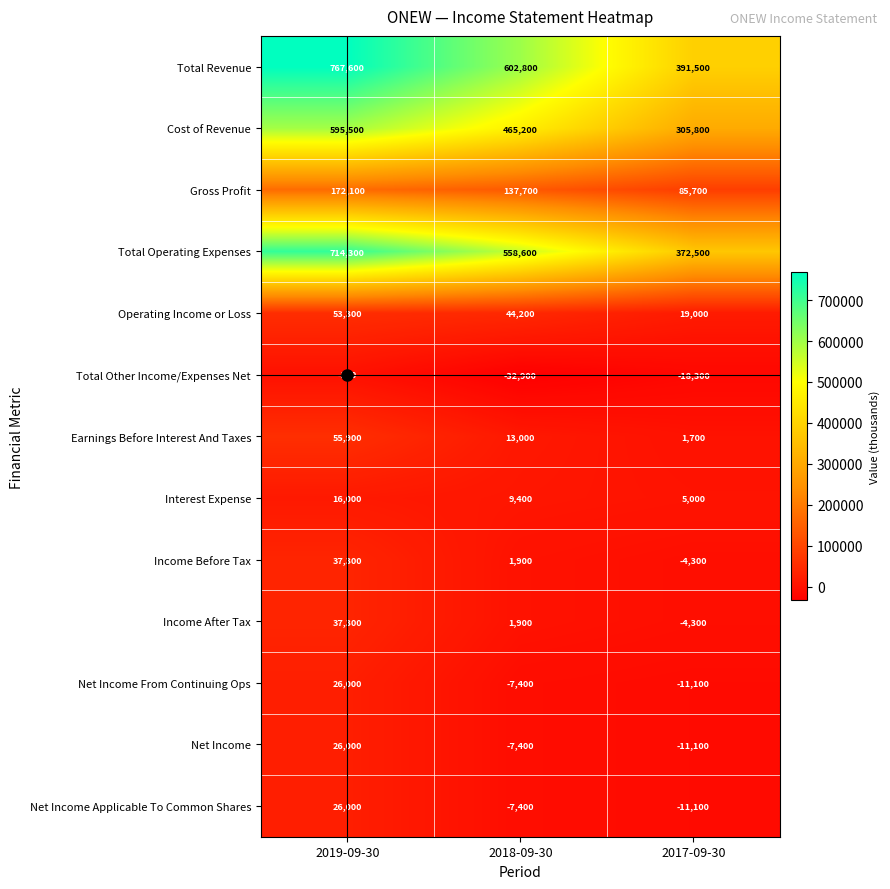

What is the difference between the maximum and minimum values in the Total Revenue series?

376100